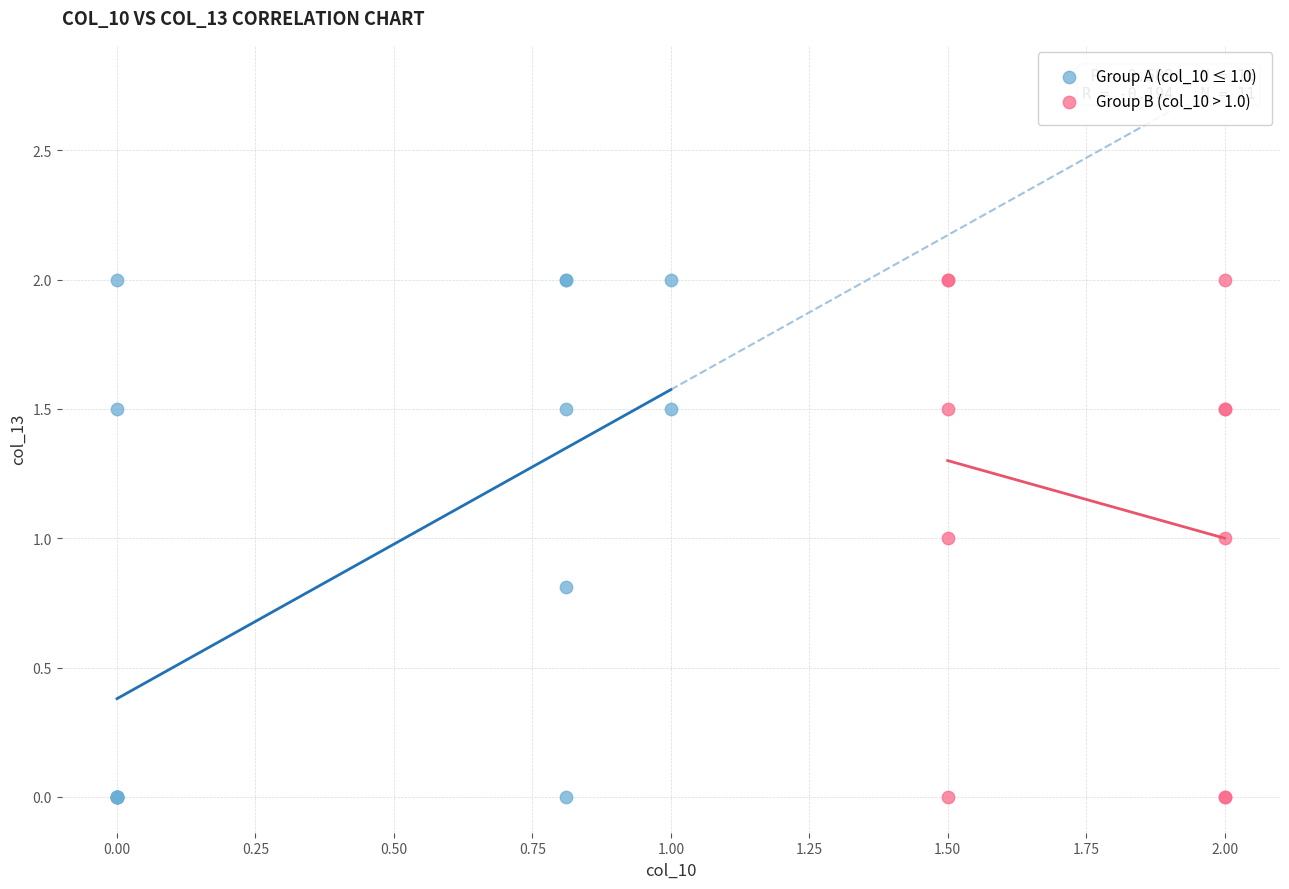

What are all the series names shown in the legend?

Group A (col_10 ≤ 1.0), Group B (col_10 > 1.0)